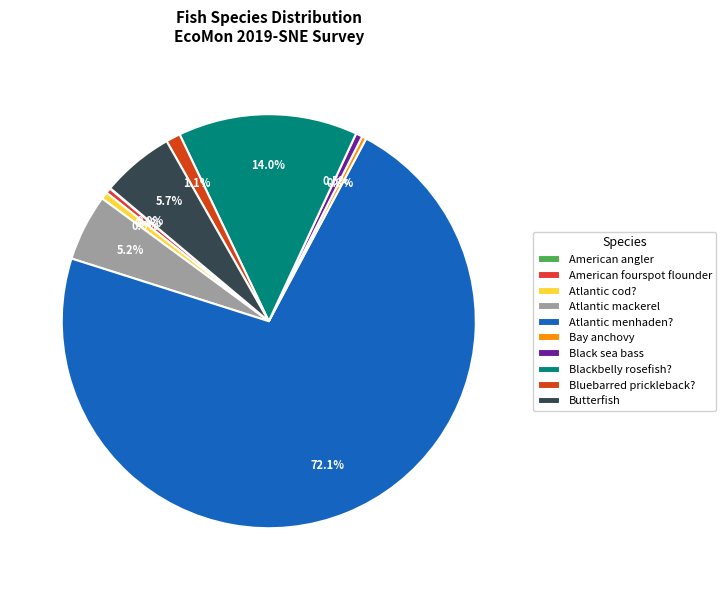

To the nearest percent, what is the combined percentage of Blackbelly rosefish? and Bay anchovy?

14%